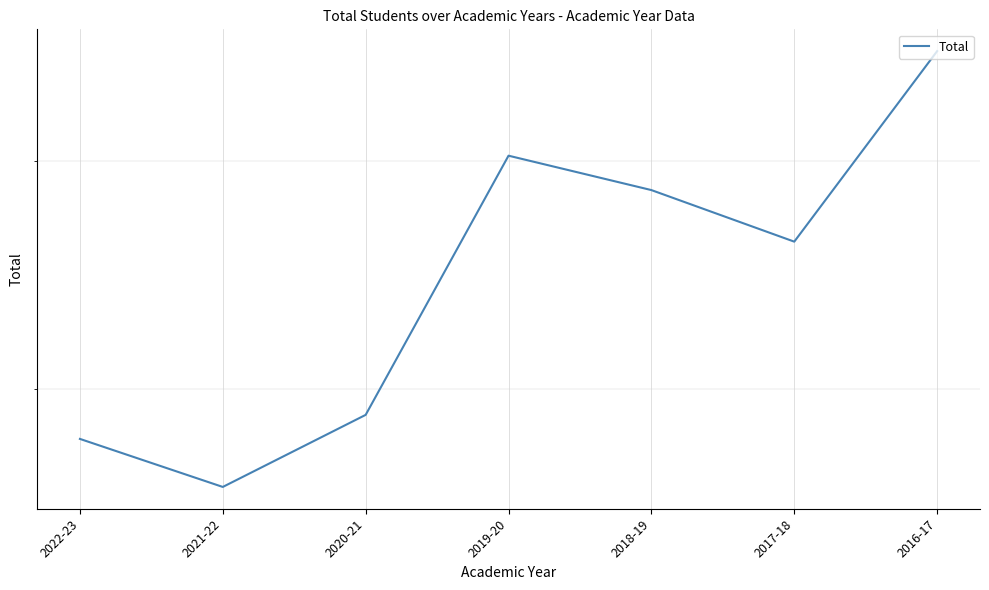

What is the greatest value displayed?

365